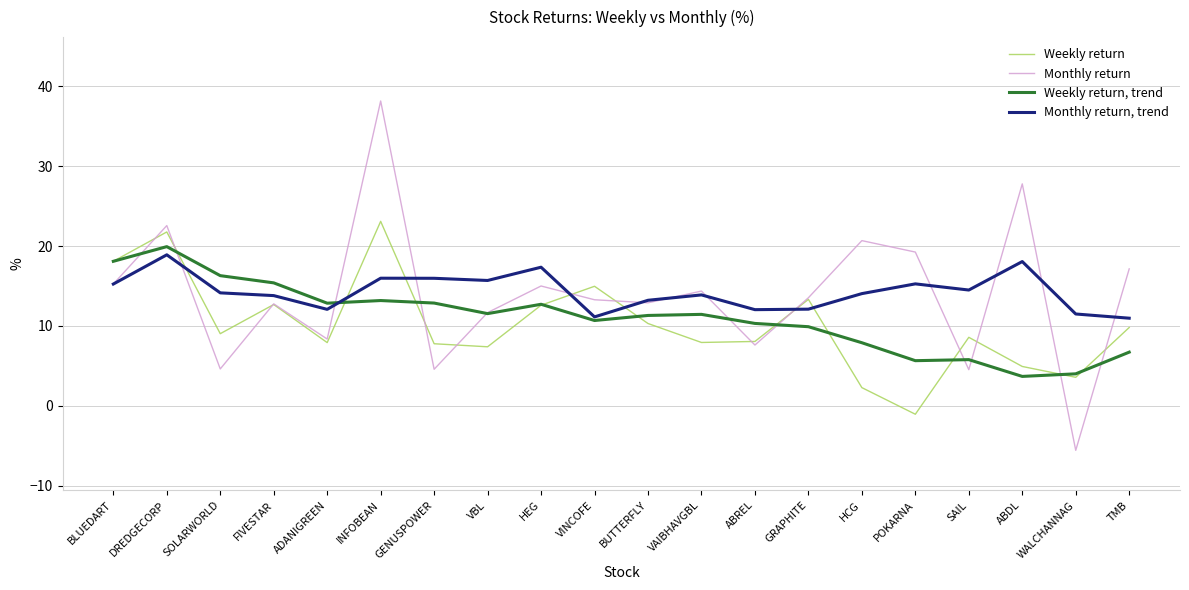

The Weekly return series shows 12.6 at HEG. True or false?

True